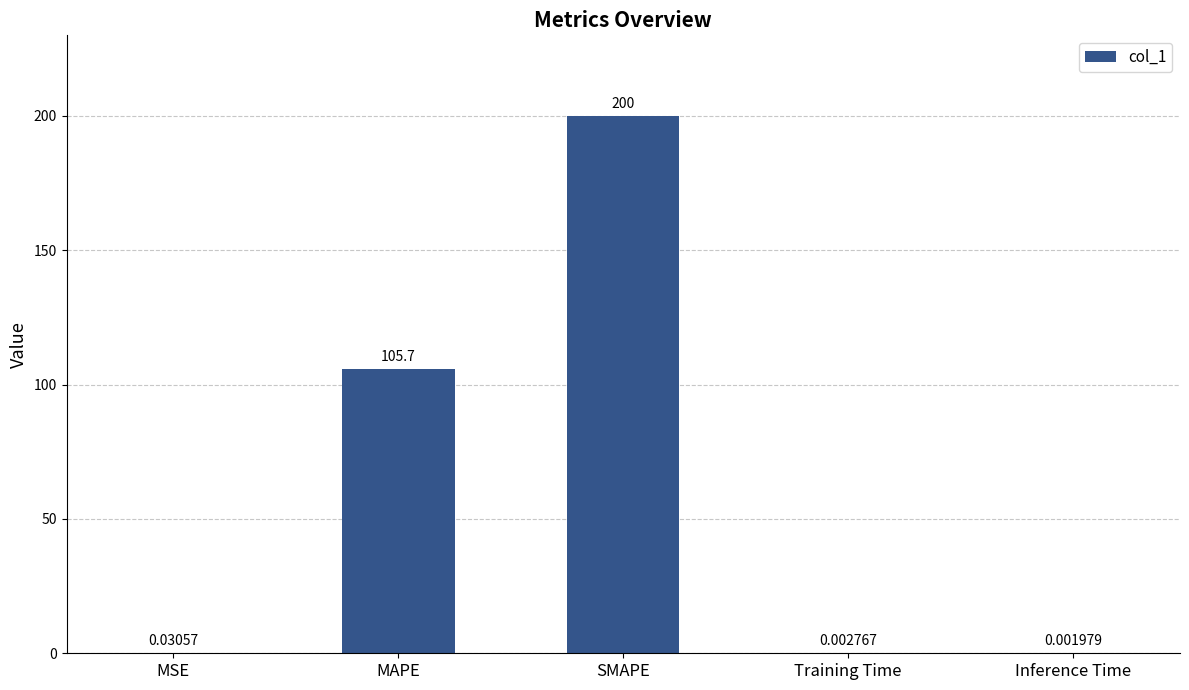

What is the sum of all values?

305.7